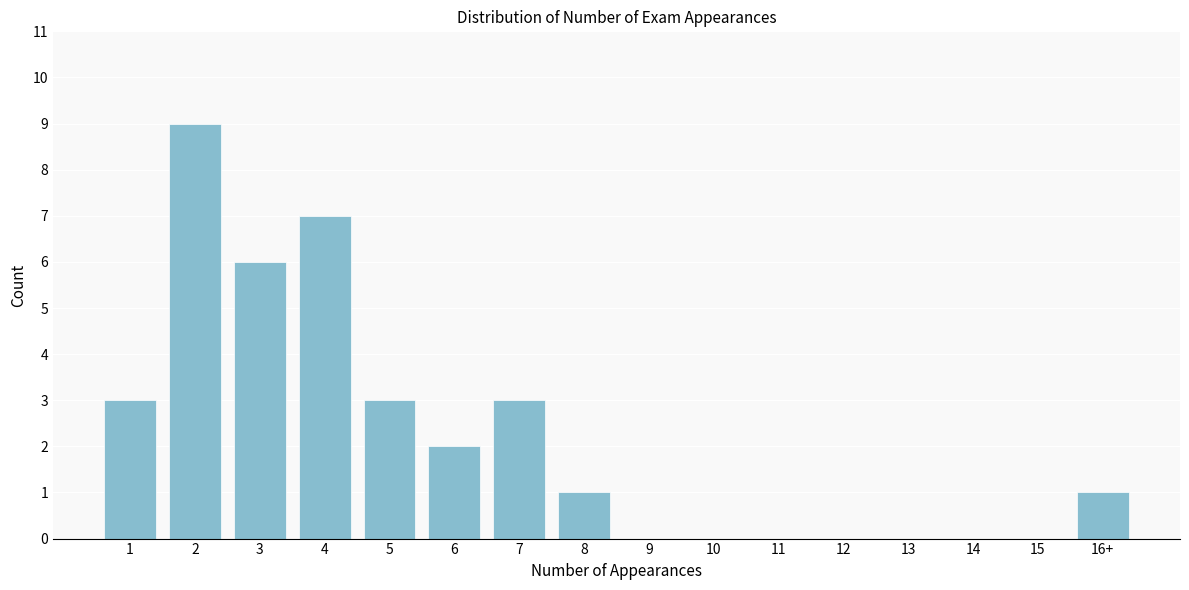

Reading left to right, list all the values displayed in this chart.

1=3	2=9	3=6	4=7	5=3	6=2	7=3	8=1	9=0	10=0	11=0	12=0	13=0	14=0	15=0	16+=1